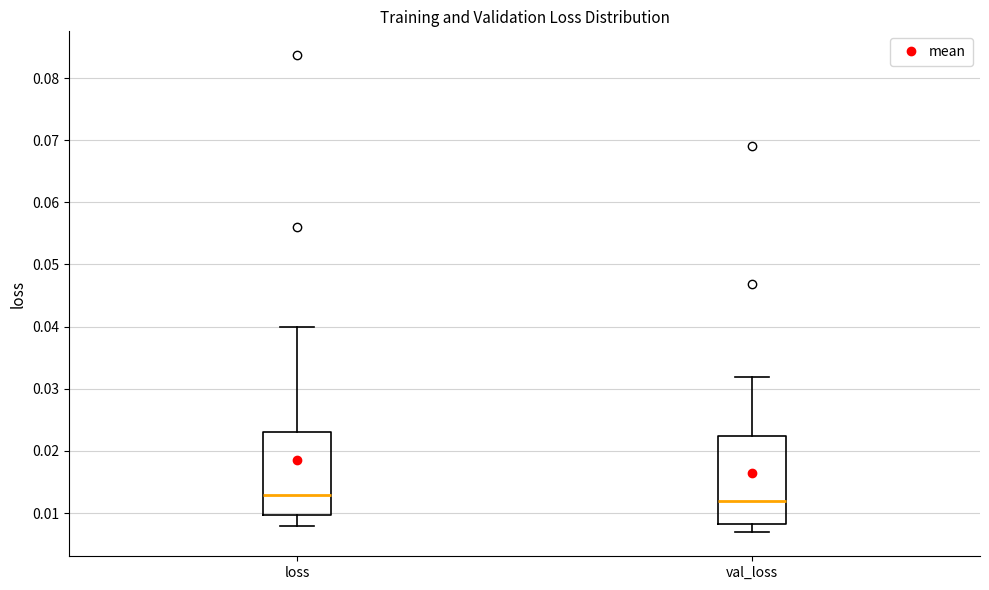

Where is the upper edge of the box for val_loss on the y-axis? The values are not printed on the chart, so give them approximately, as read against the axis.

0.022